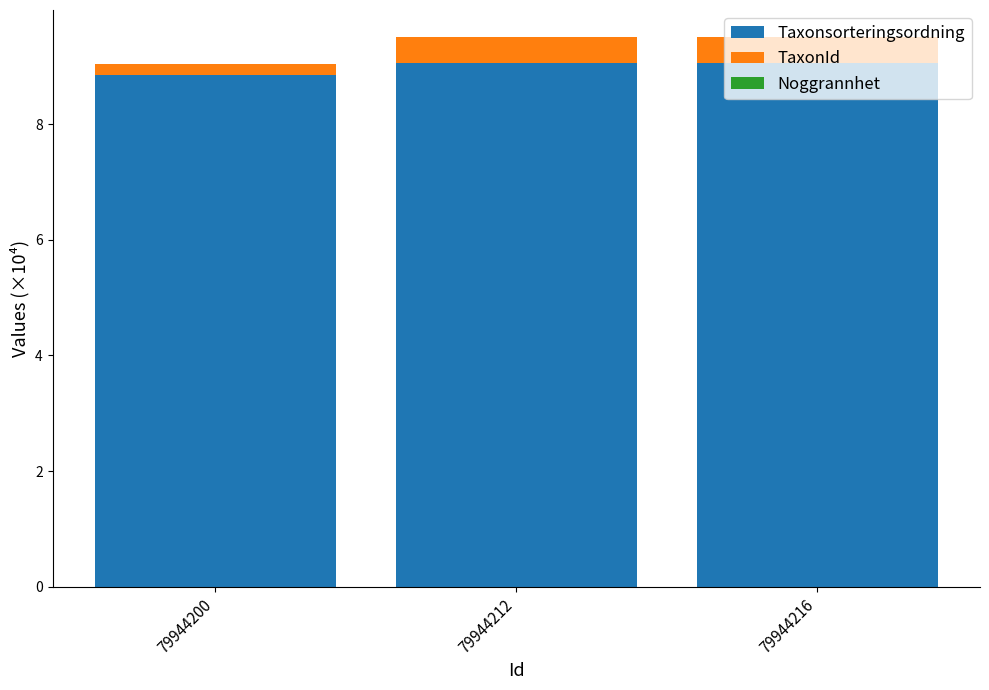

The value of Taxonsorteringsordning at 79944212 is 4.7. True or false?

False